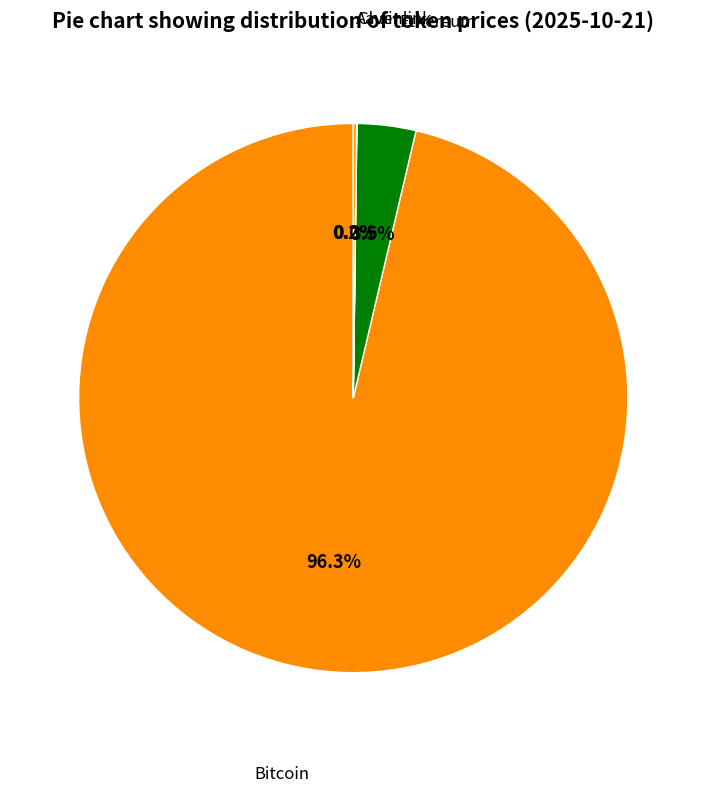

Does any single category account for the majority?

Yes